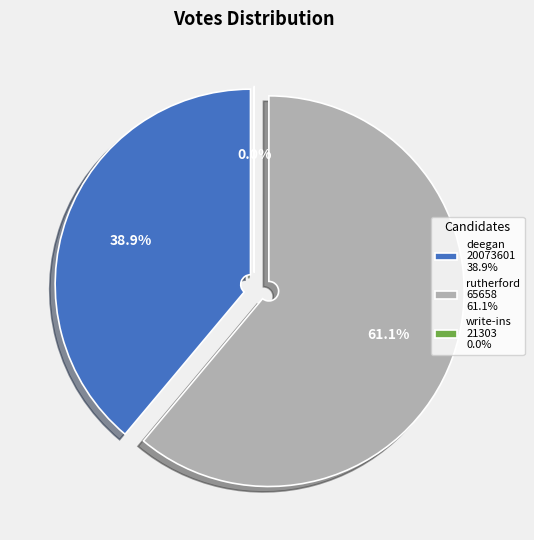

To the nearest percent, what is the difference between the rutherford-65658-10-h and write-ins-21303-10-h slice percentages?

61%